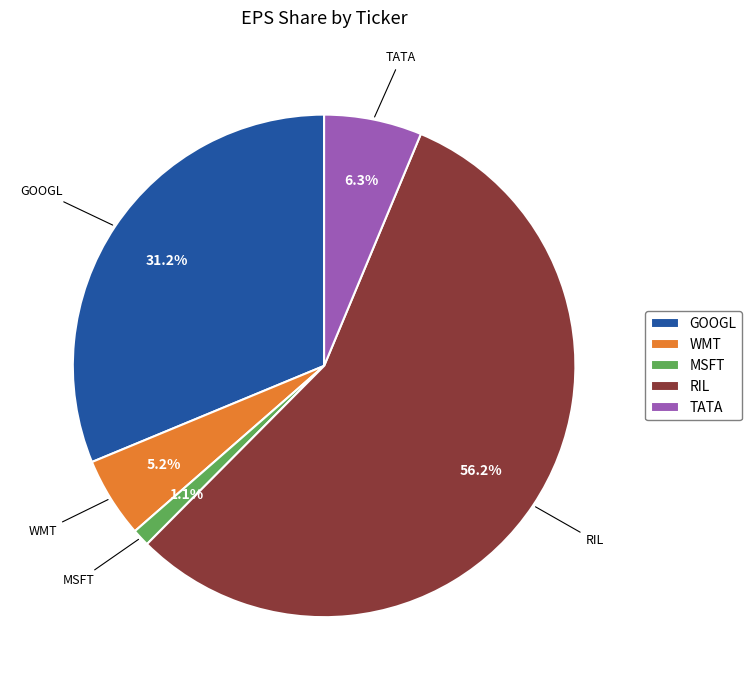

What percentage is NOT represented by RIL?

43.8%